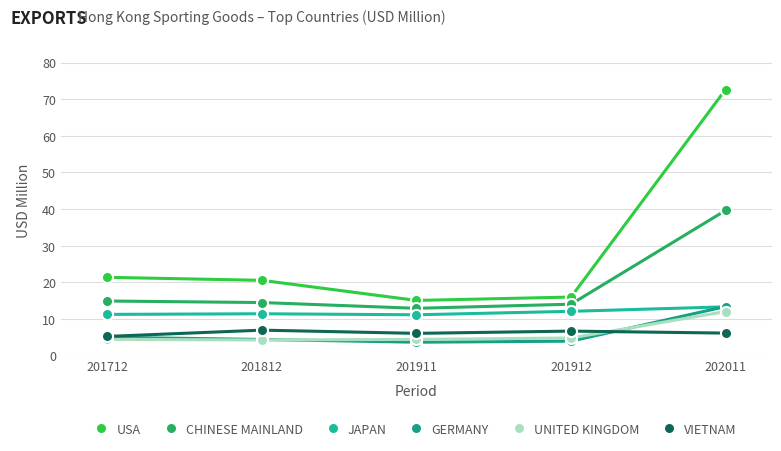

True or false: VIETNAM and USA cross at least once.

False